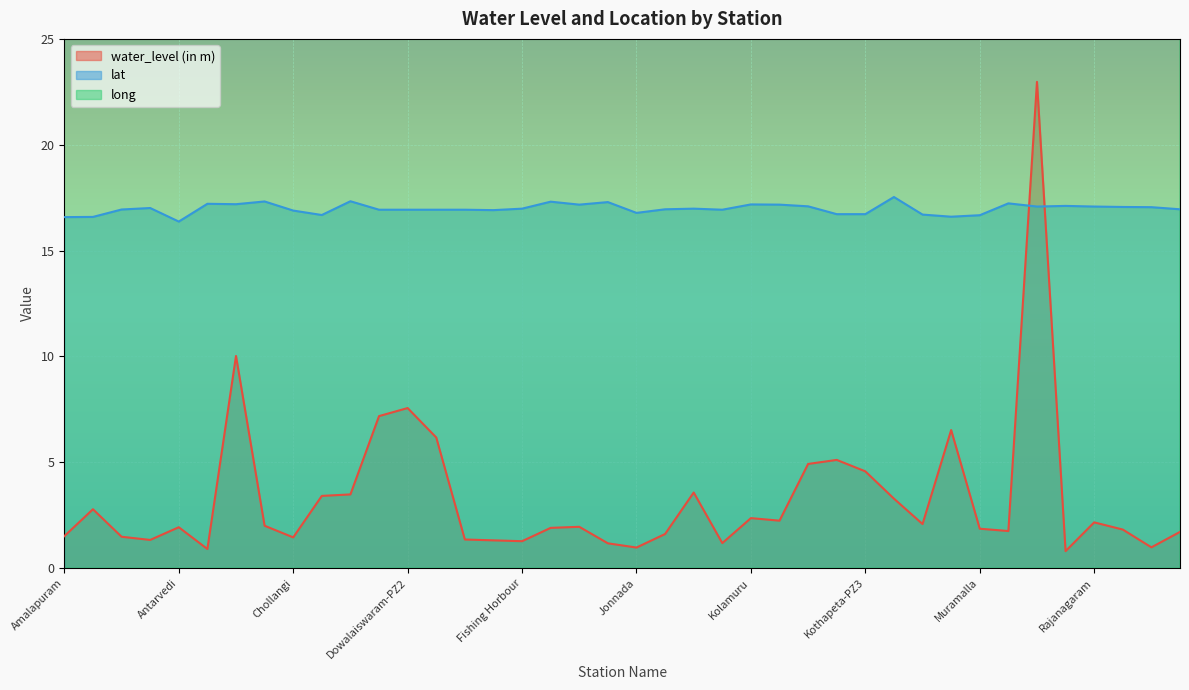

The long series shows 81.9 at Jonnada. True or false?

True